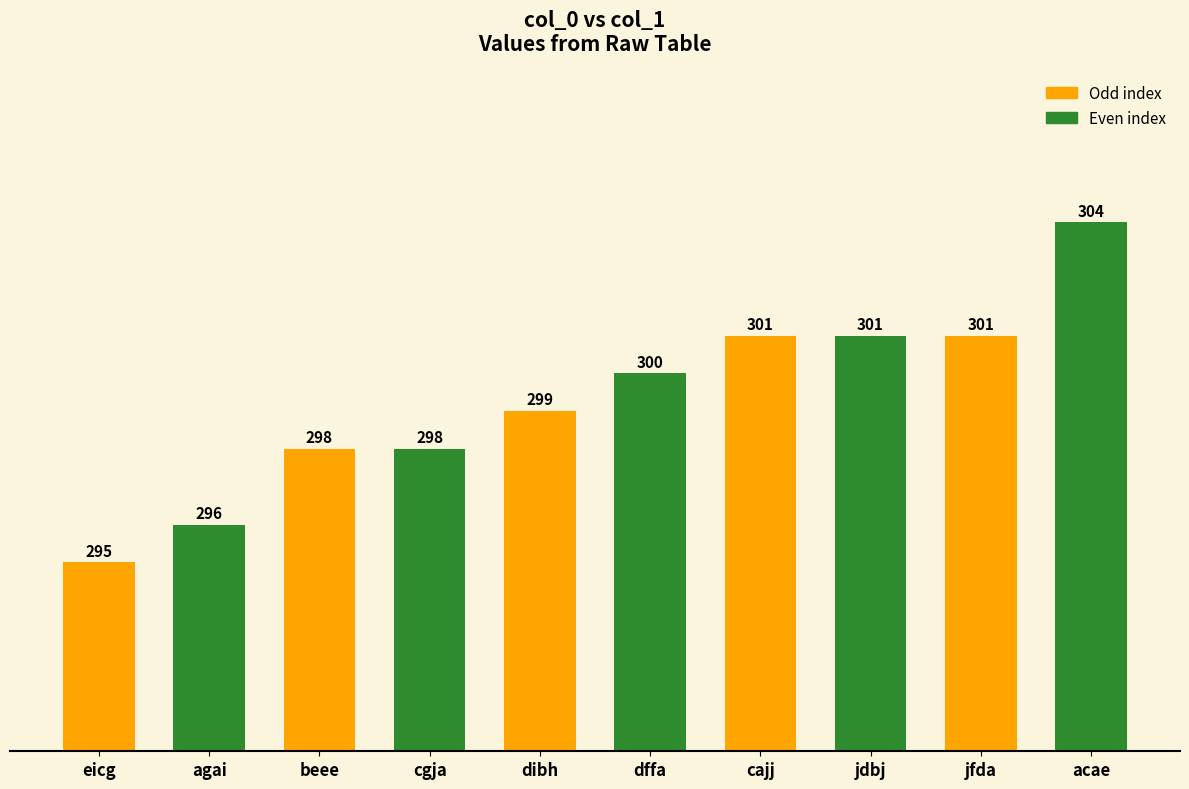

What is the maximum value shown in the chart?

304